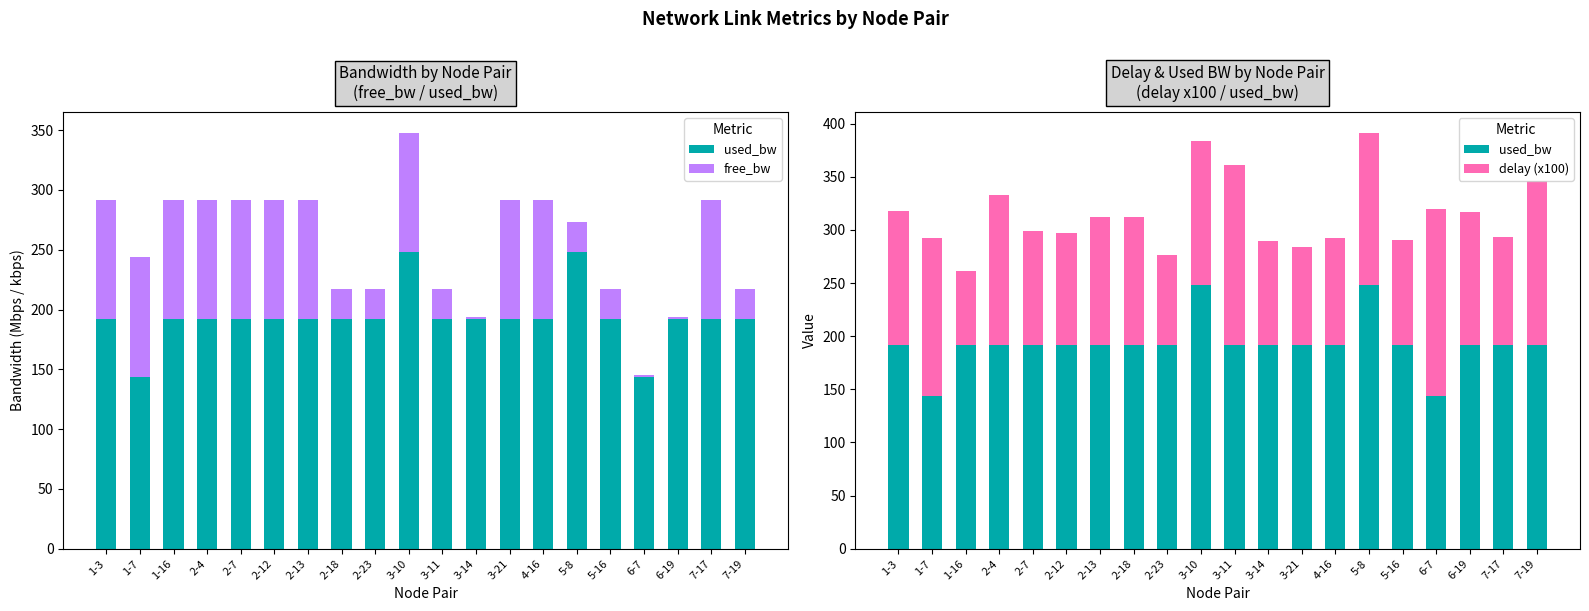

How many groups of bars are there?

20